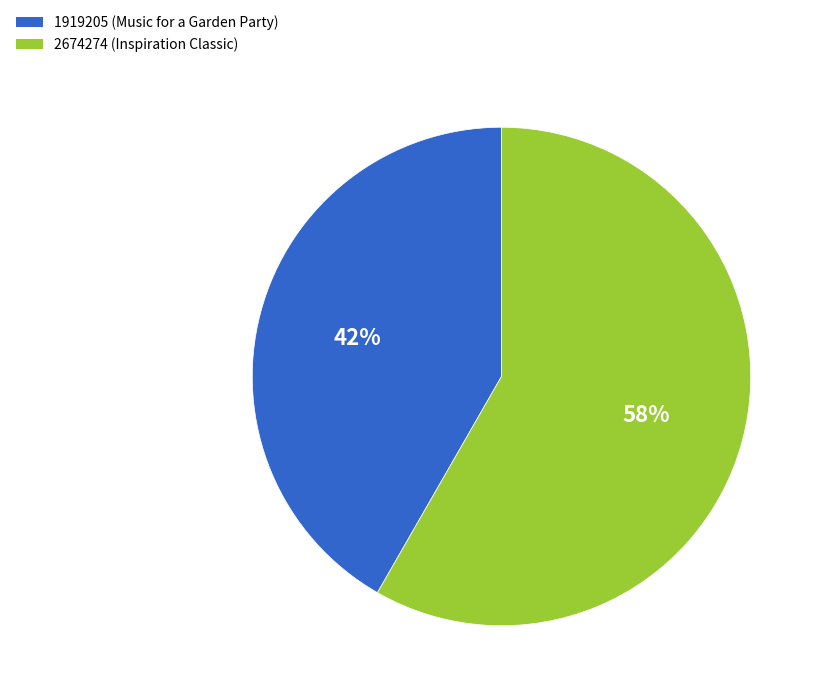

What percentage is the 1919205 slice, to the nearest percent?

42%